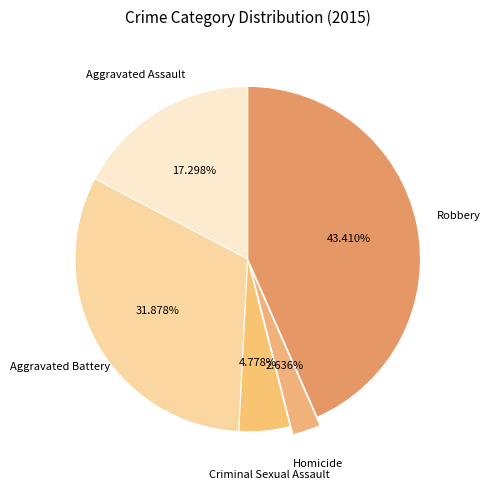

Is there any slice that represents more than half of the pie?

No